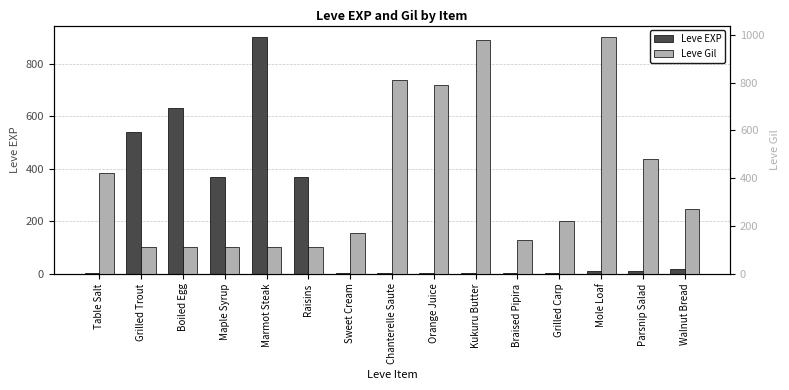

The Leve EXP series shows 350 at Grilled Trout. True or false?

False